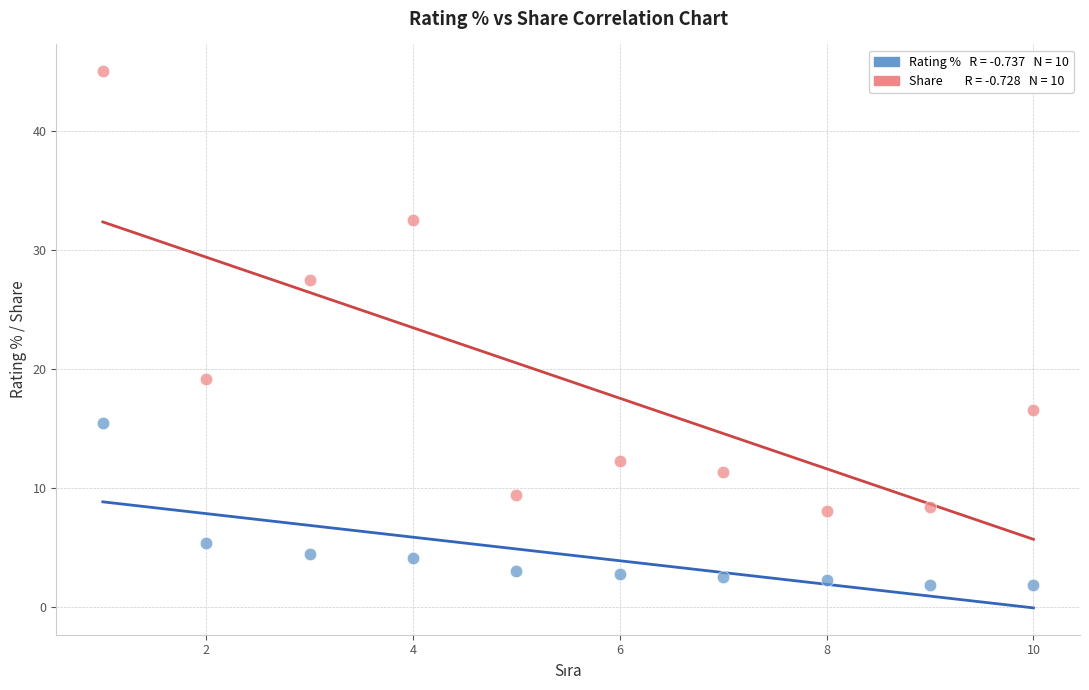

Across all data points, what is the range of X values (max minus min)?

9.0